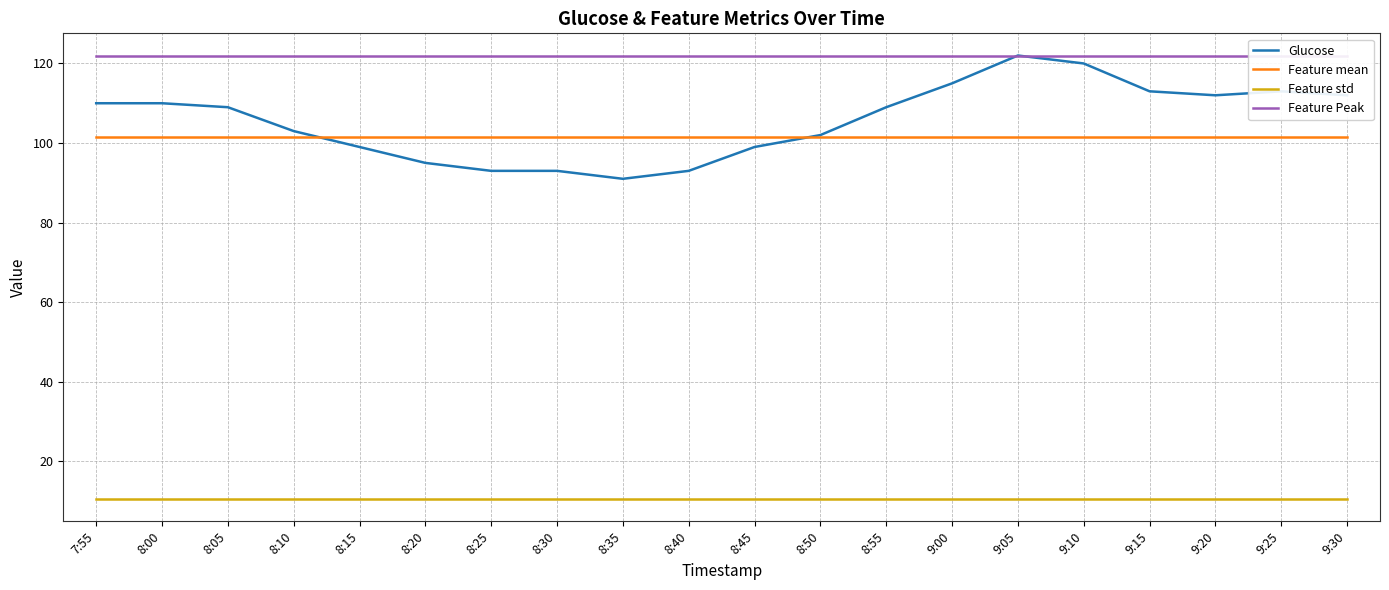

Which series has the largest total across all categories?

Feature Peak